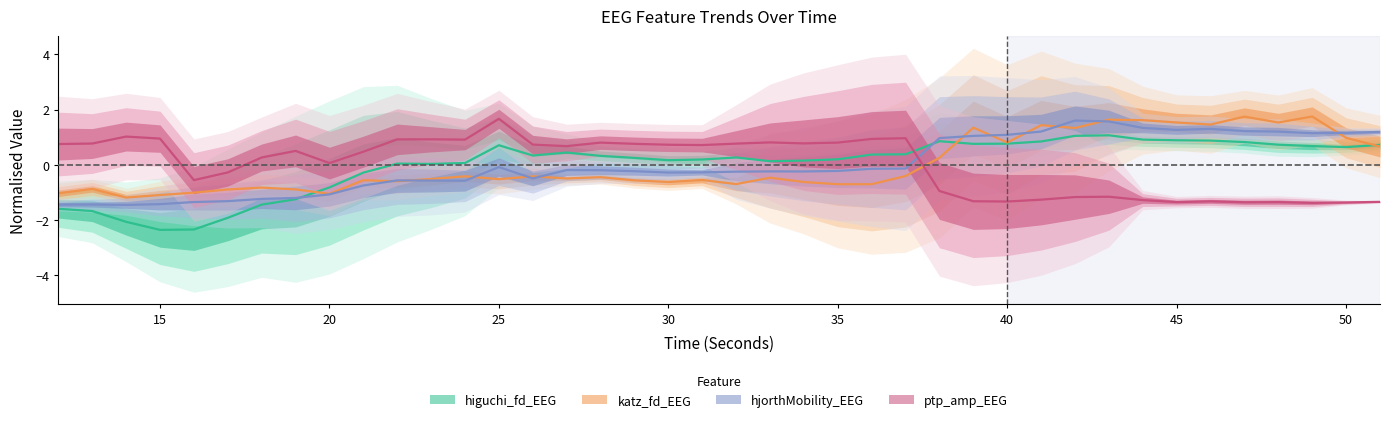

Does the chart display data point markers on the line(s)?

No